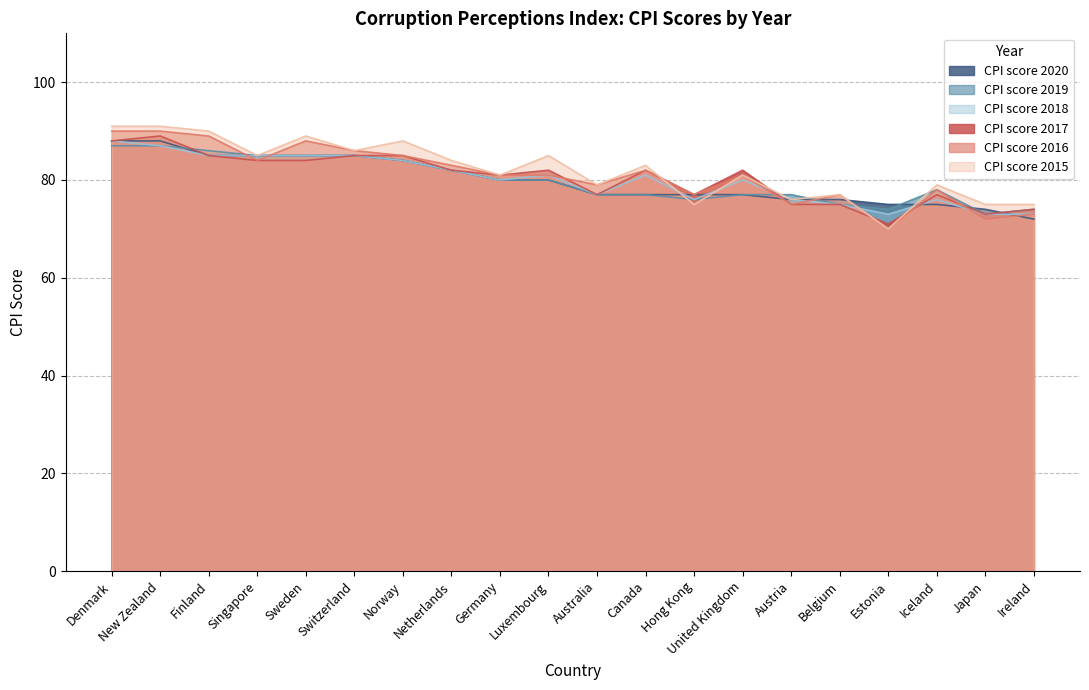

Between which two adjacent categories do CPI score 2019 and CPI score 2020 first intersect?

New Zealand and Finland